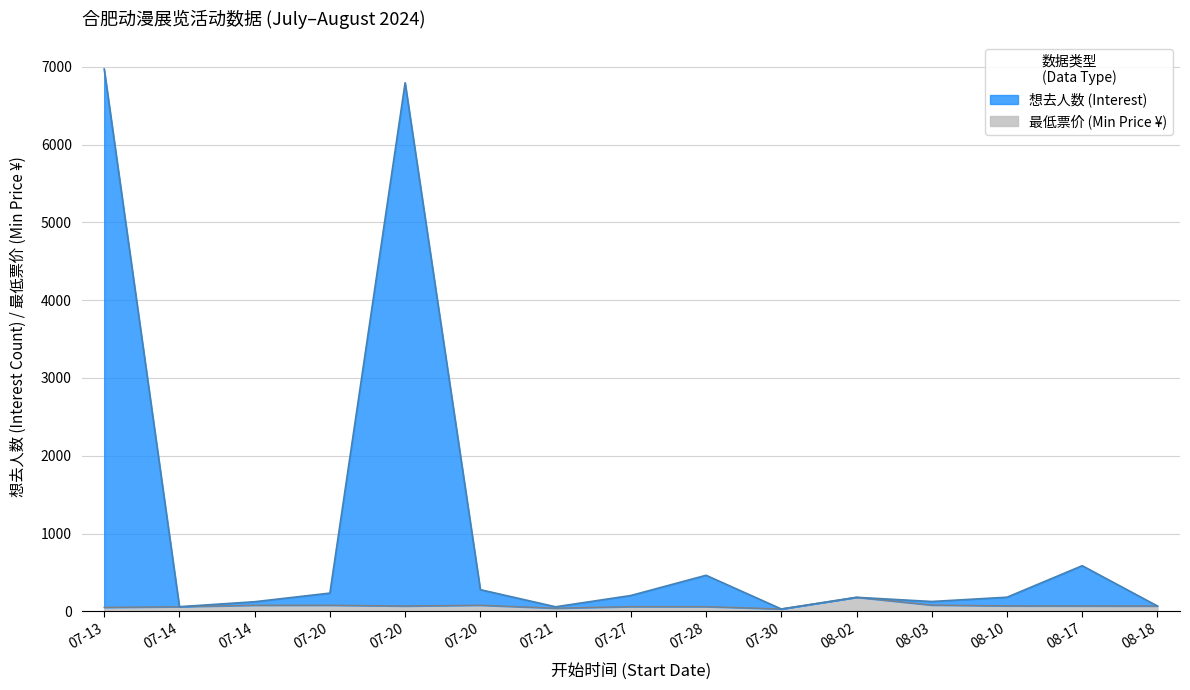

True or false: 最低票价 (Min Price) and 想去人数 (Interest) cross at least once.

False